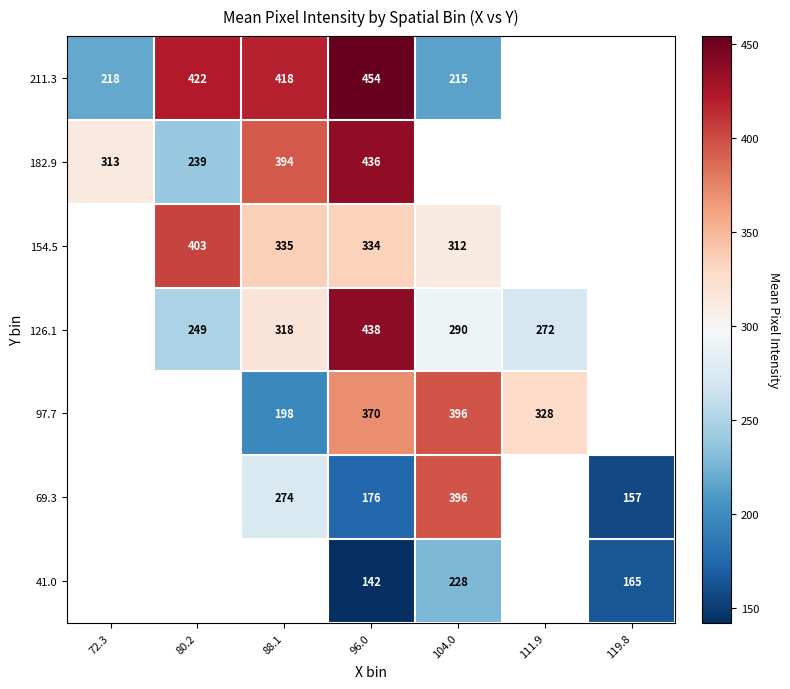

What is the spread (max minus min) of values at 96.0?

312